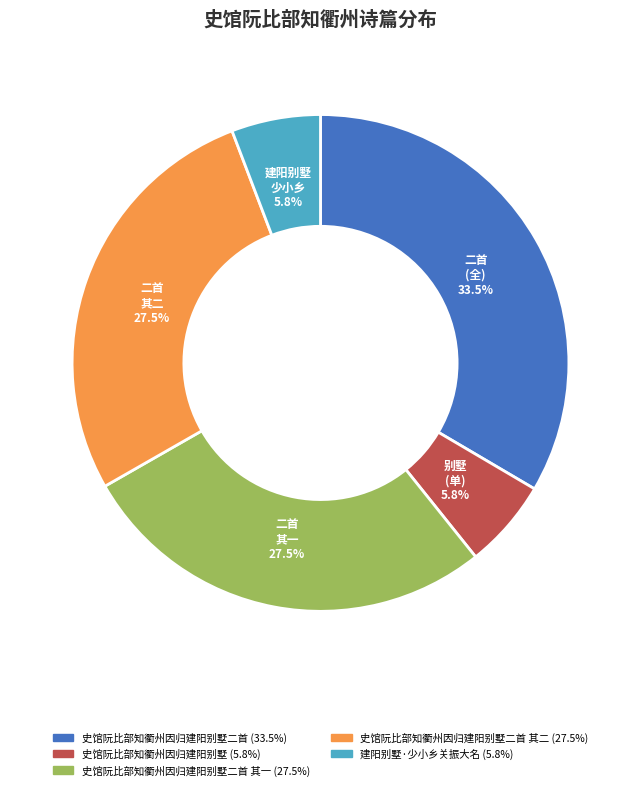

Does any single category account for the majority?

No